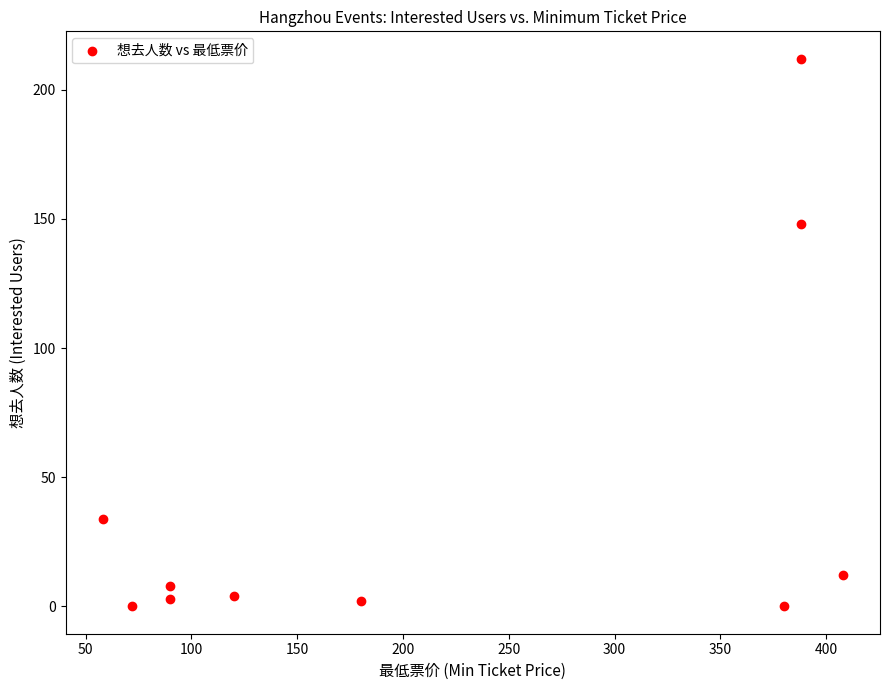

What is the average Y value?

42